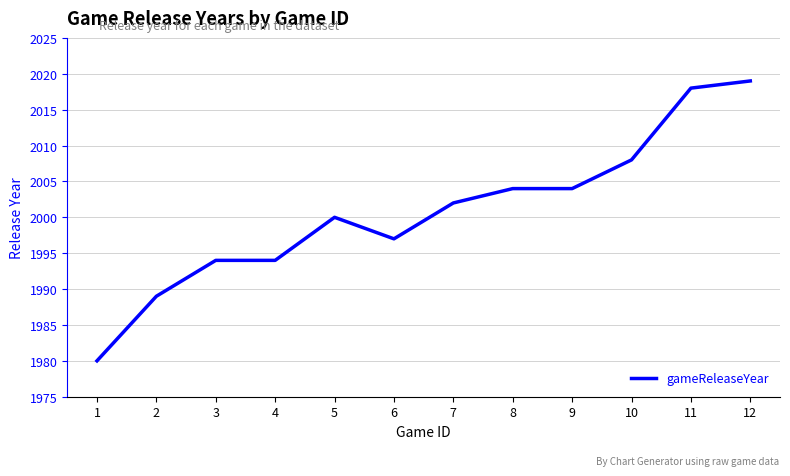

What is the difference between the values at 12 and 2?

30